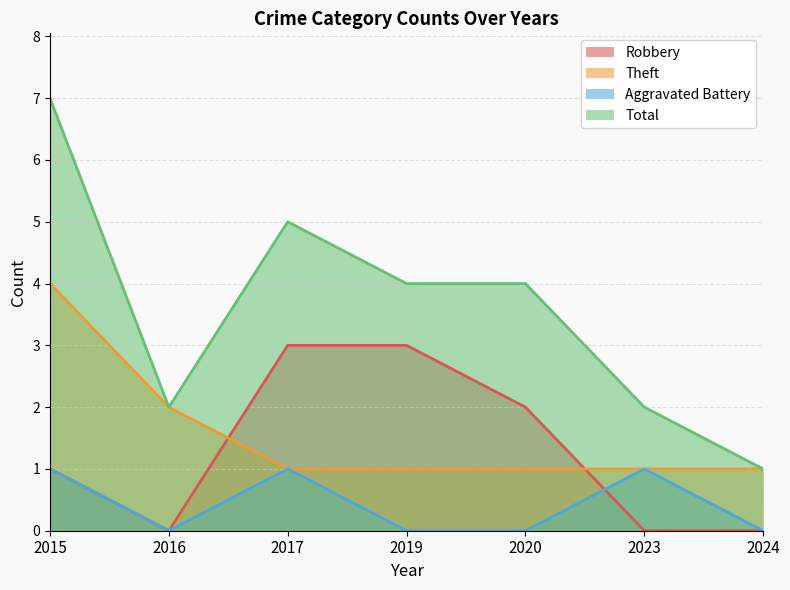

At which category is the sum across all series the highest?

2015